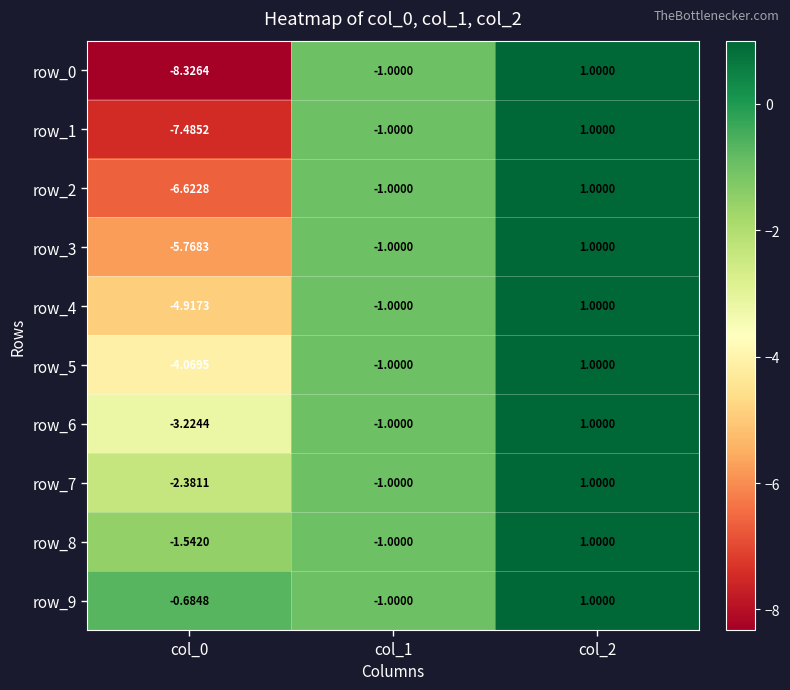

How many data points in row_0 are above -1?

1